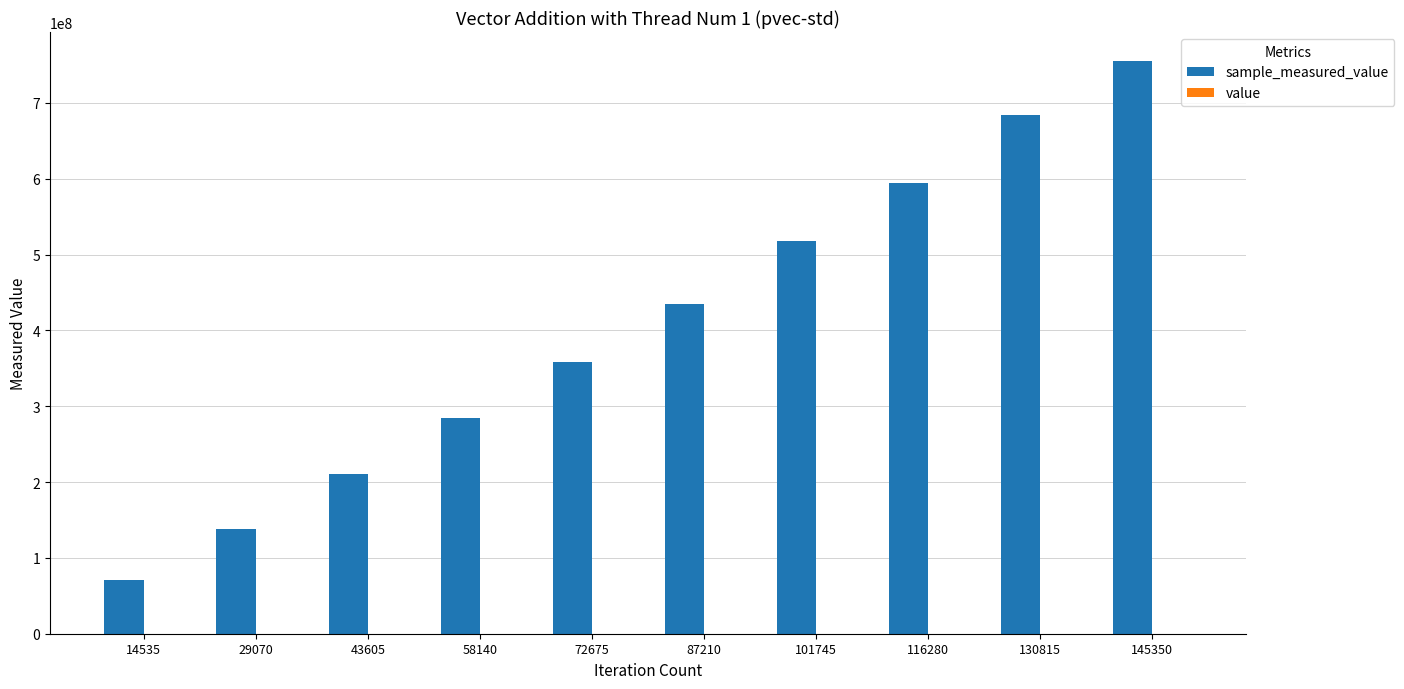

At which category is the sum across all series the highest?

145350